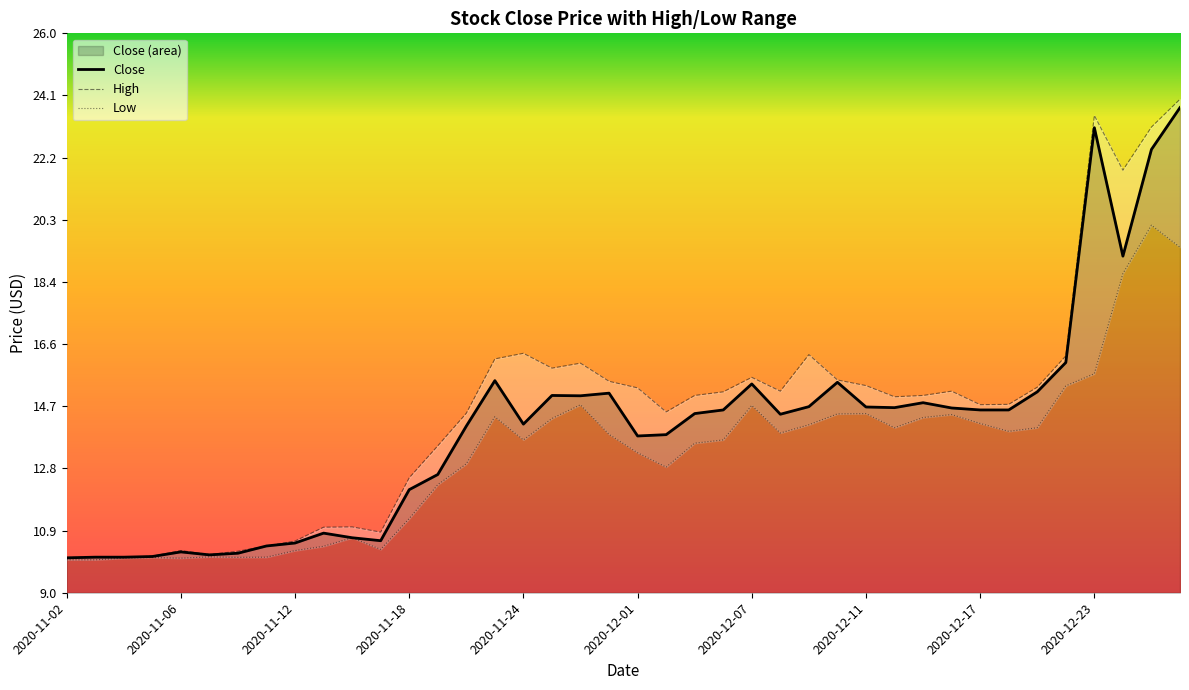

What is the lowest value of the Close series?

10.1